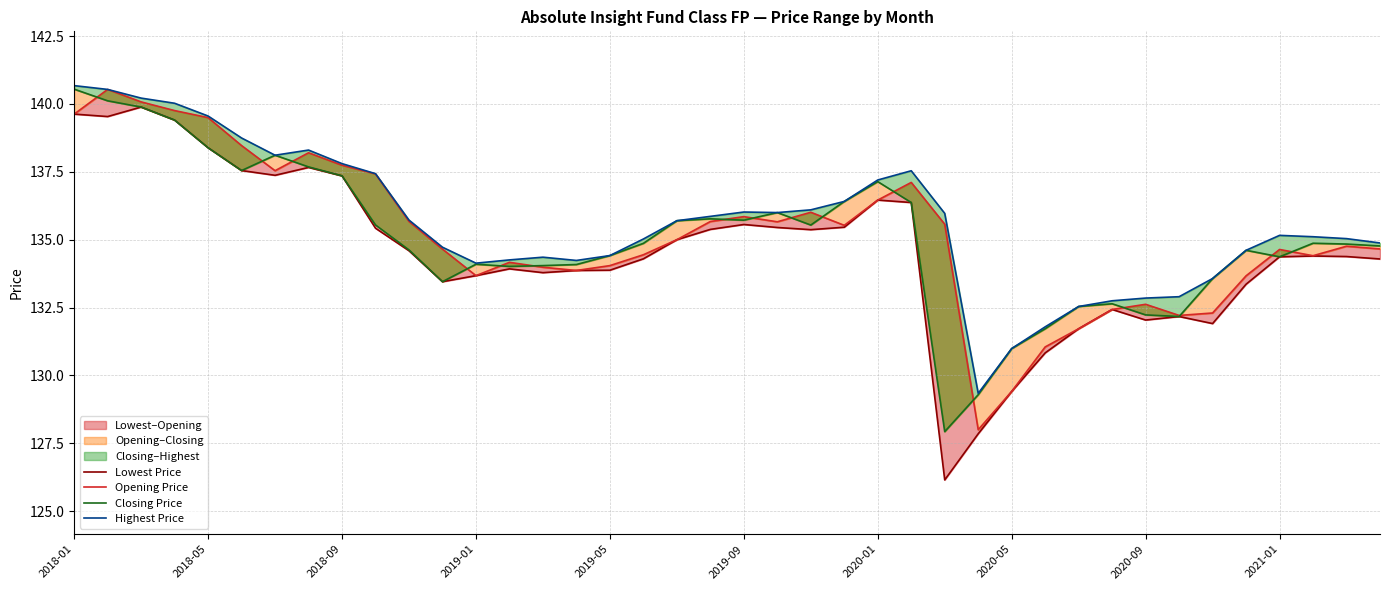

What is the spread (max minus min) of values at 2018-05?

1.0